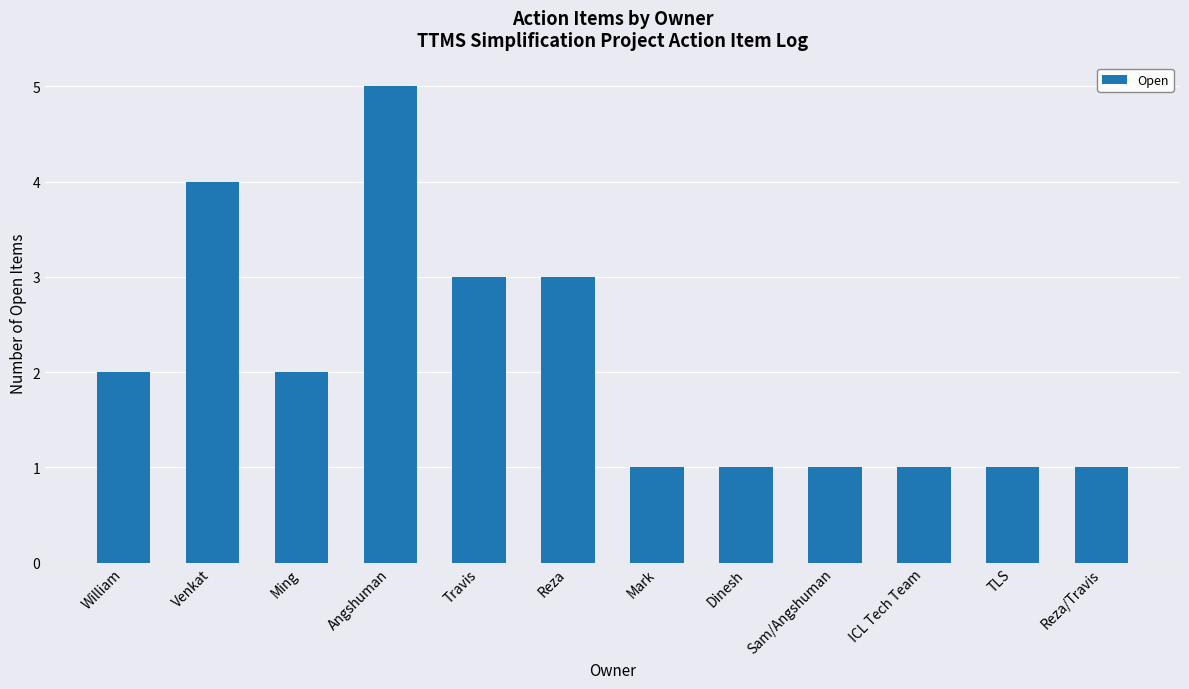

Approximately how many times larger is the value at Angshuman compared to Reza?

1.7